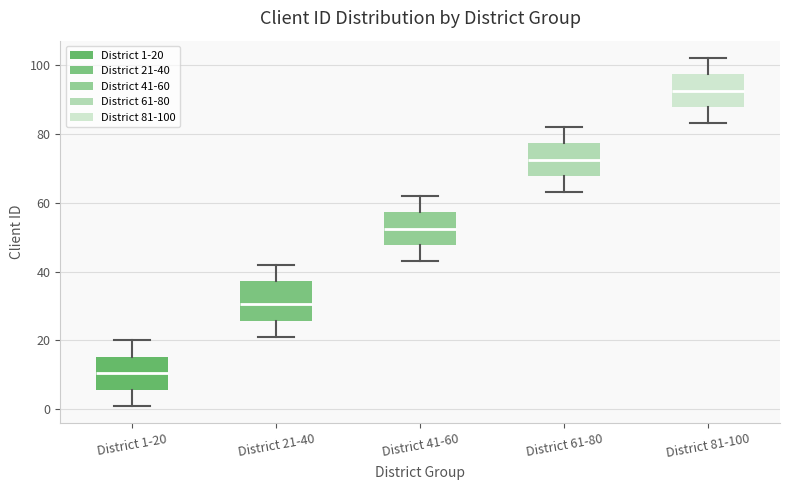

Which box is the tallest, from its lower edge to its upper edge?

District 21-40